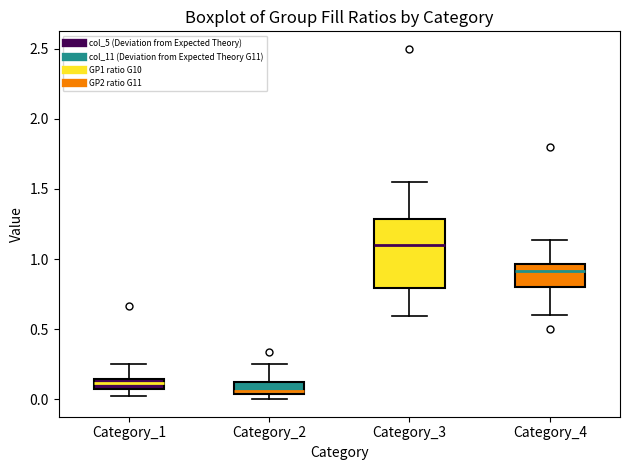

Which box has the highest median line?

Category_3